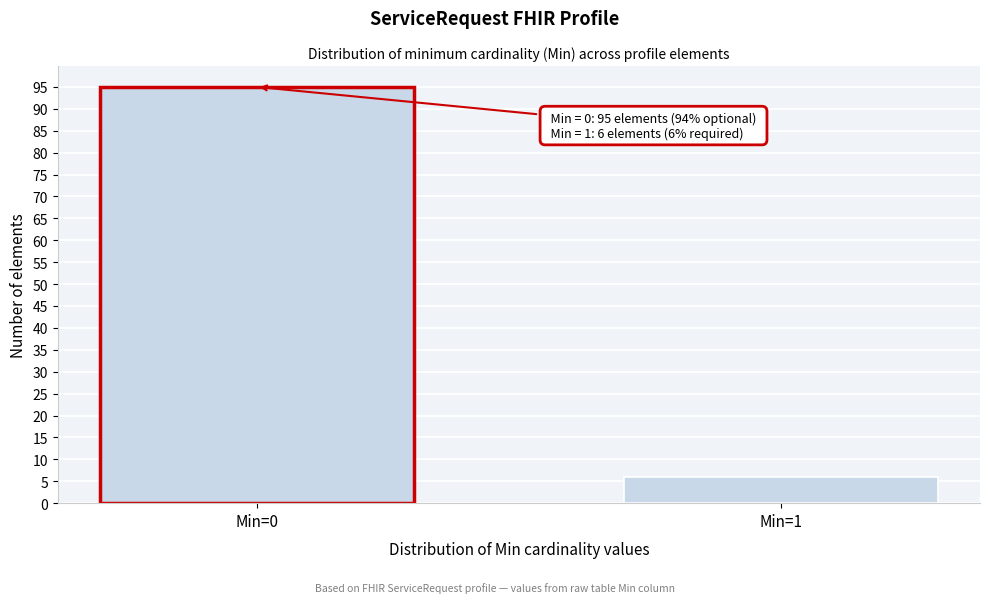

Reading left to right, list all the values displayed in this chart.

Min=0=95	Min=1=6